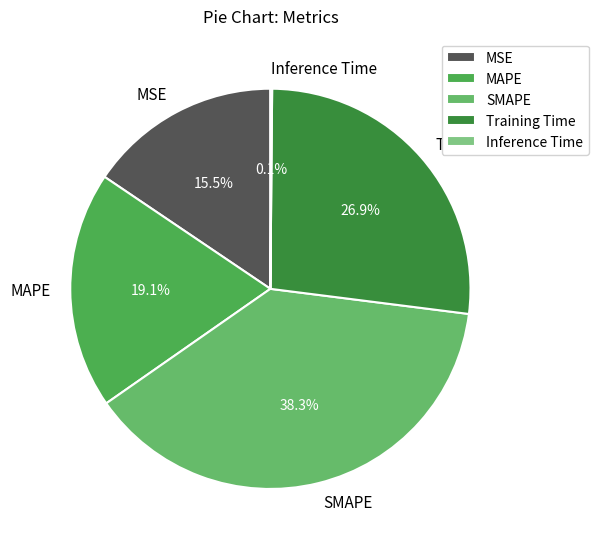

Is the sum of MSE and MAPE greater than half?

No